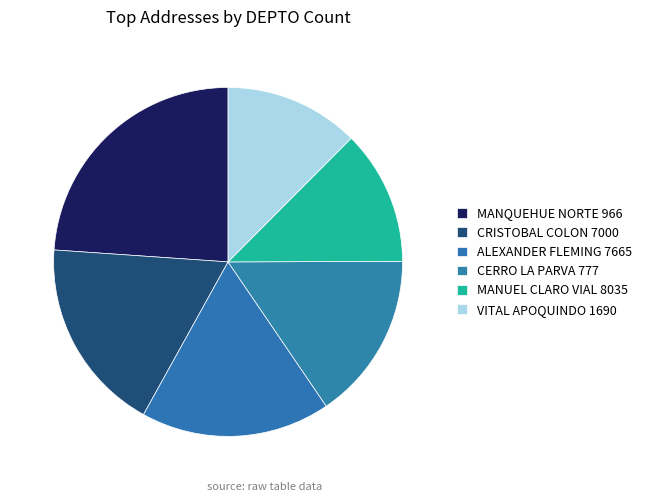

To the nearest percent, what percentage of the pie is VITAL APOQUINDO 1690?

12%